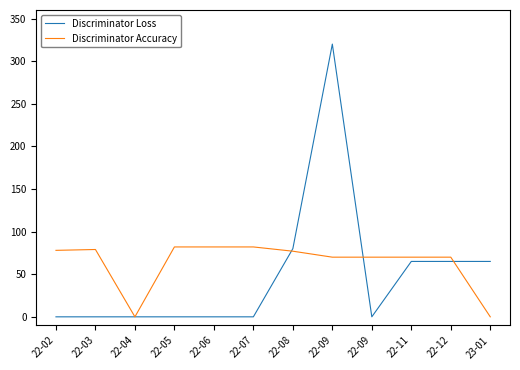

What is the label of the 6th point from the right?

22-08